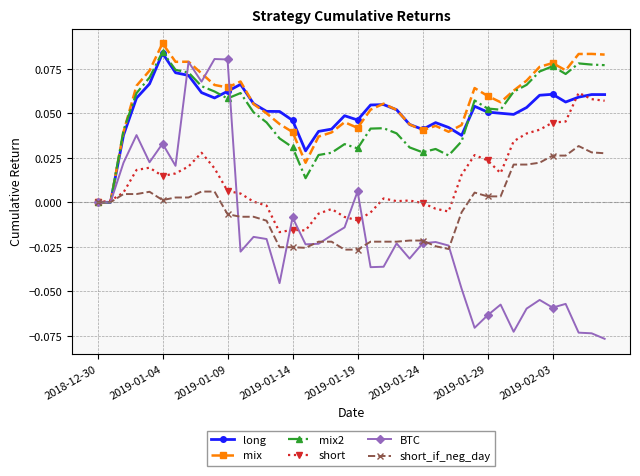

How many categories are shown in the chart?

40